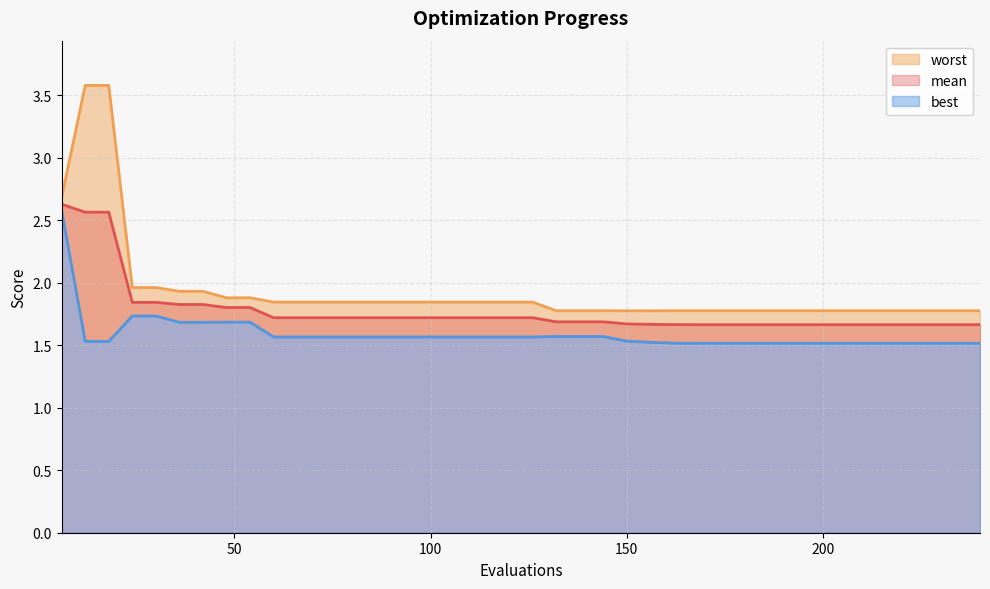

True or false: best and worst cross at least once.

False